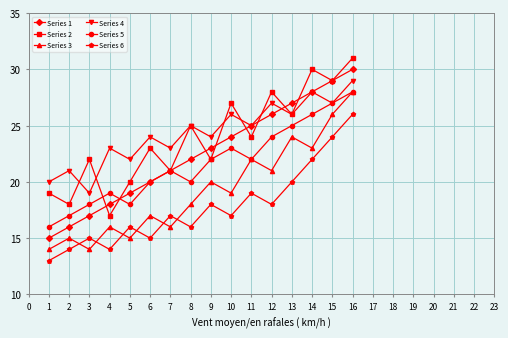

What is the total value across all series at 3?

105